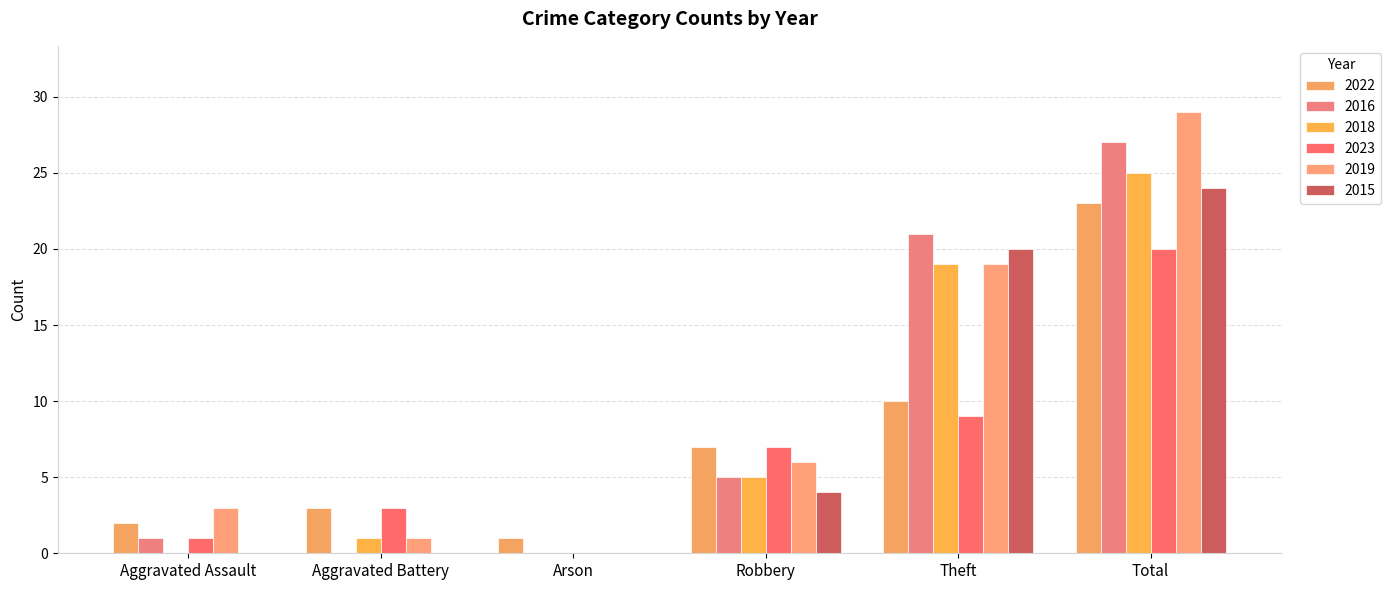

List the labels in order of 2018 value, largest first.

Total, Theft, Robbery, Aggravated Battery, Aggravated Assault, Arson